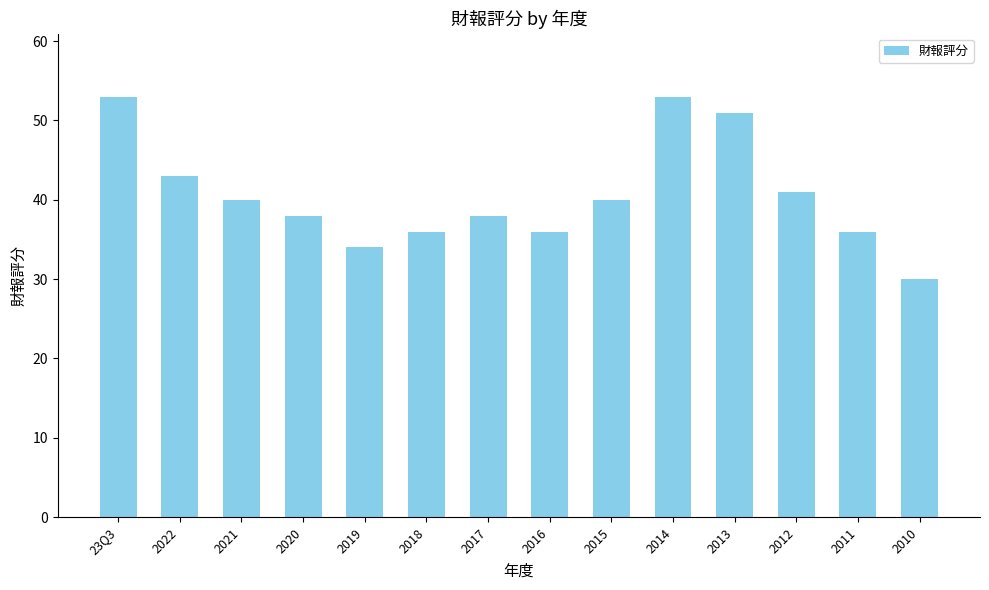

The chart shows a value of 10 at 2010. True or false?

False